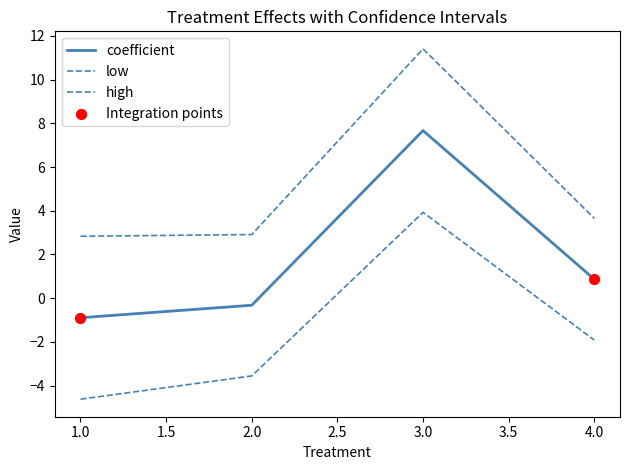

Is this an area chart (filled region under the line)?

No